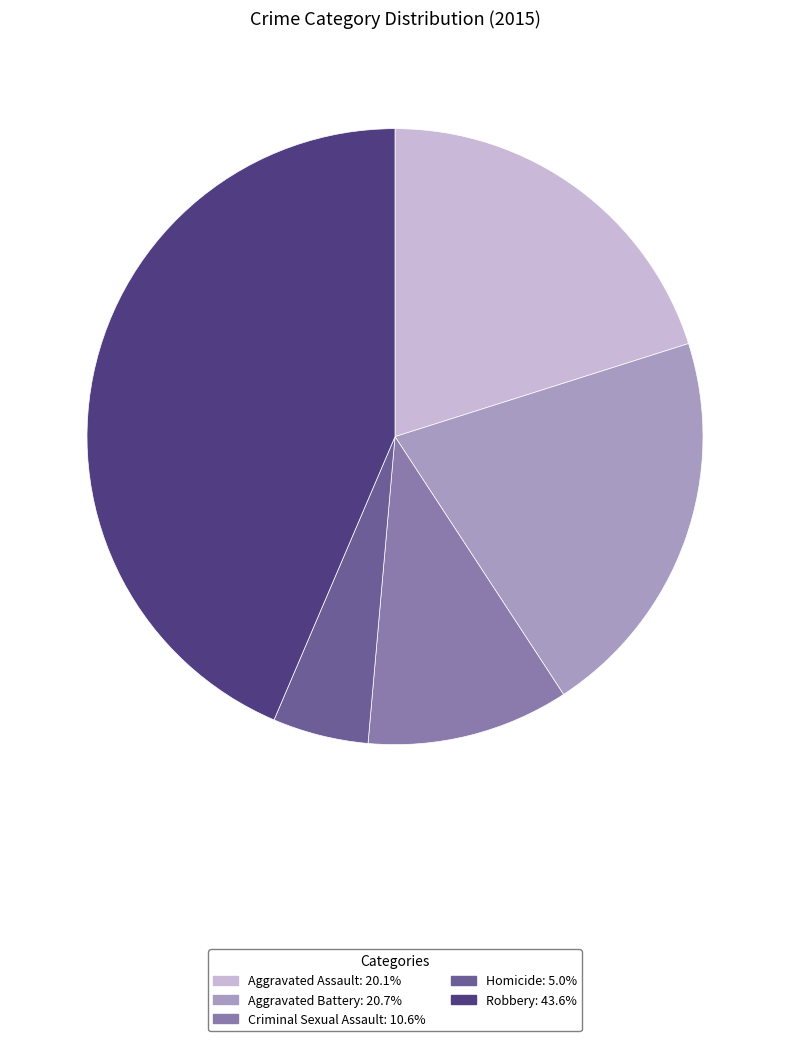

Does Criminal Sexual Assault represent more than half of the total?

No